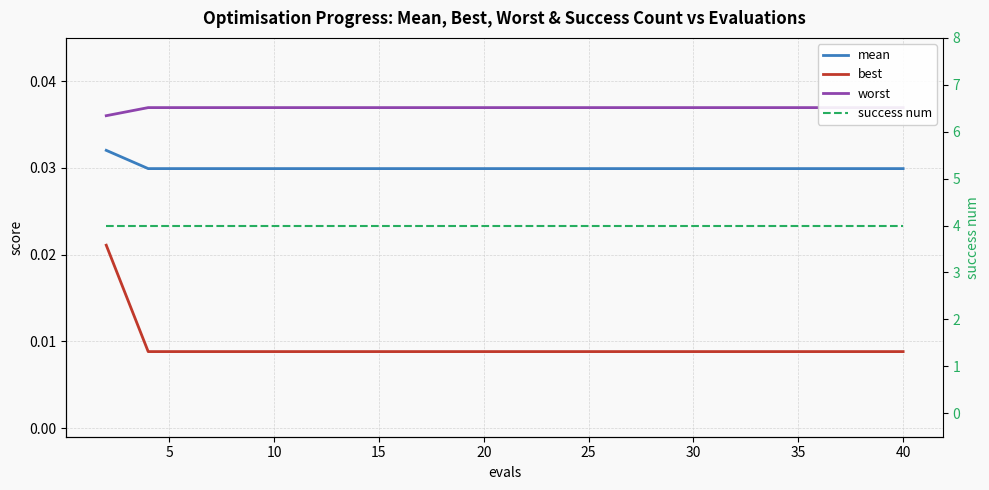

Which series changed the most between 25 and 45?

mean